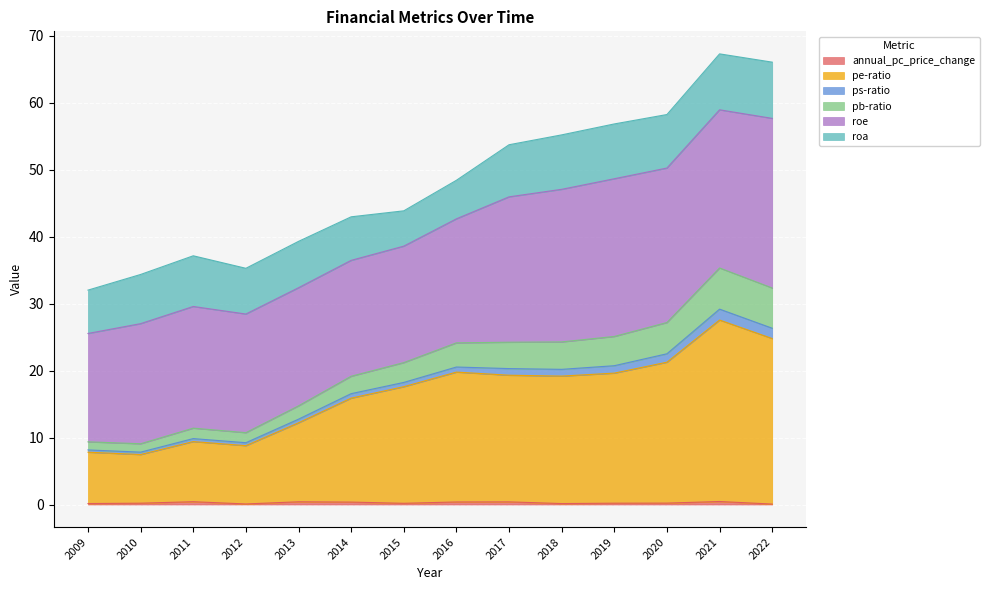

What is the approximate value of annual_pc_price_change at 2015?

0.2